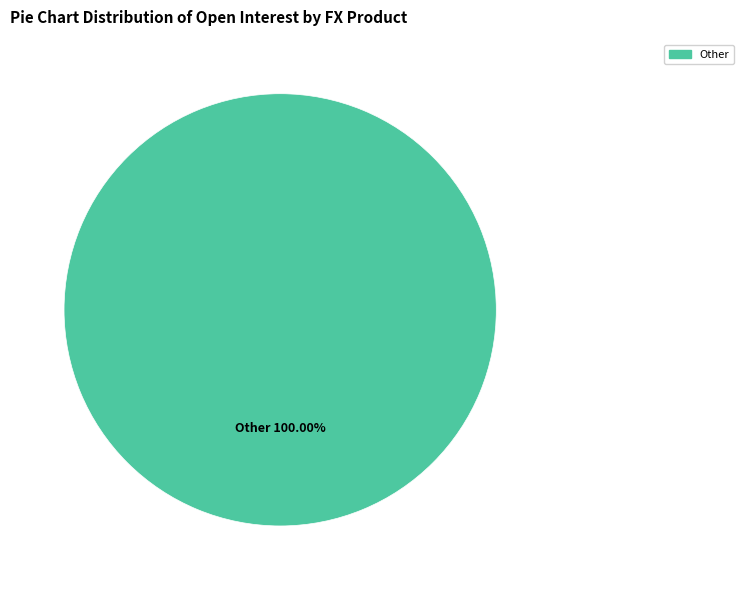

Is there a majority slice in this chart?

Yes